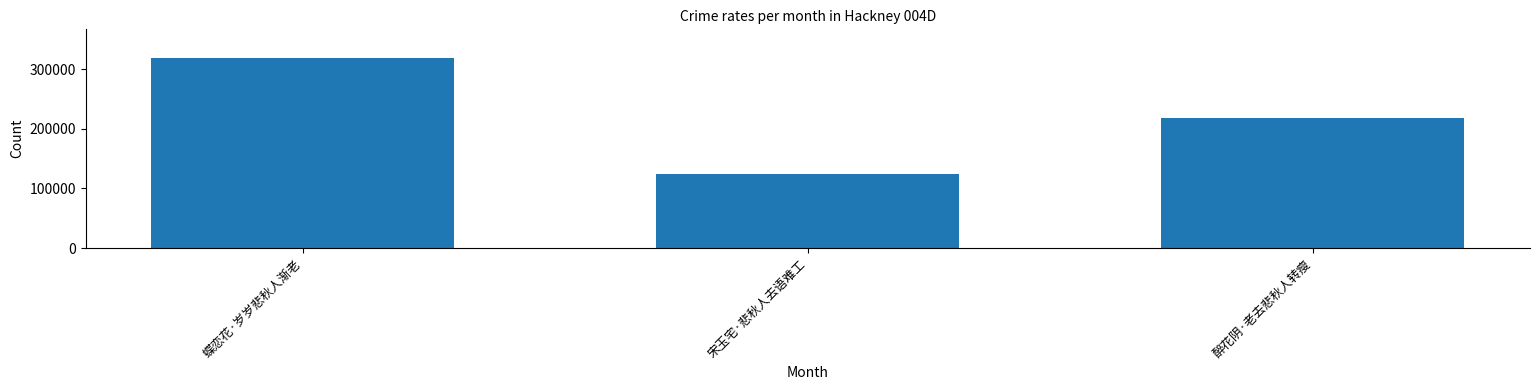

List the labels in order of value, smallest first.

宋玉宅·悲秋人去语难工, 醉花阴·老去悲秋人转瘦, 蝶恋花·岁岁悲秋人渐老